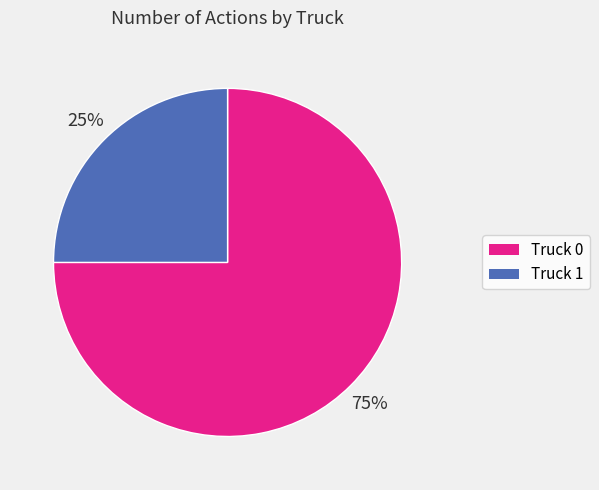

Do Truck 0 and Truck 1 together represent more than half of the pie?

Yes